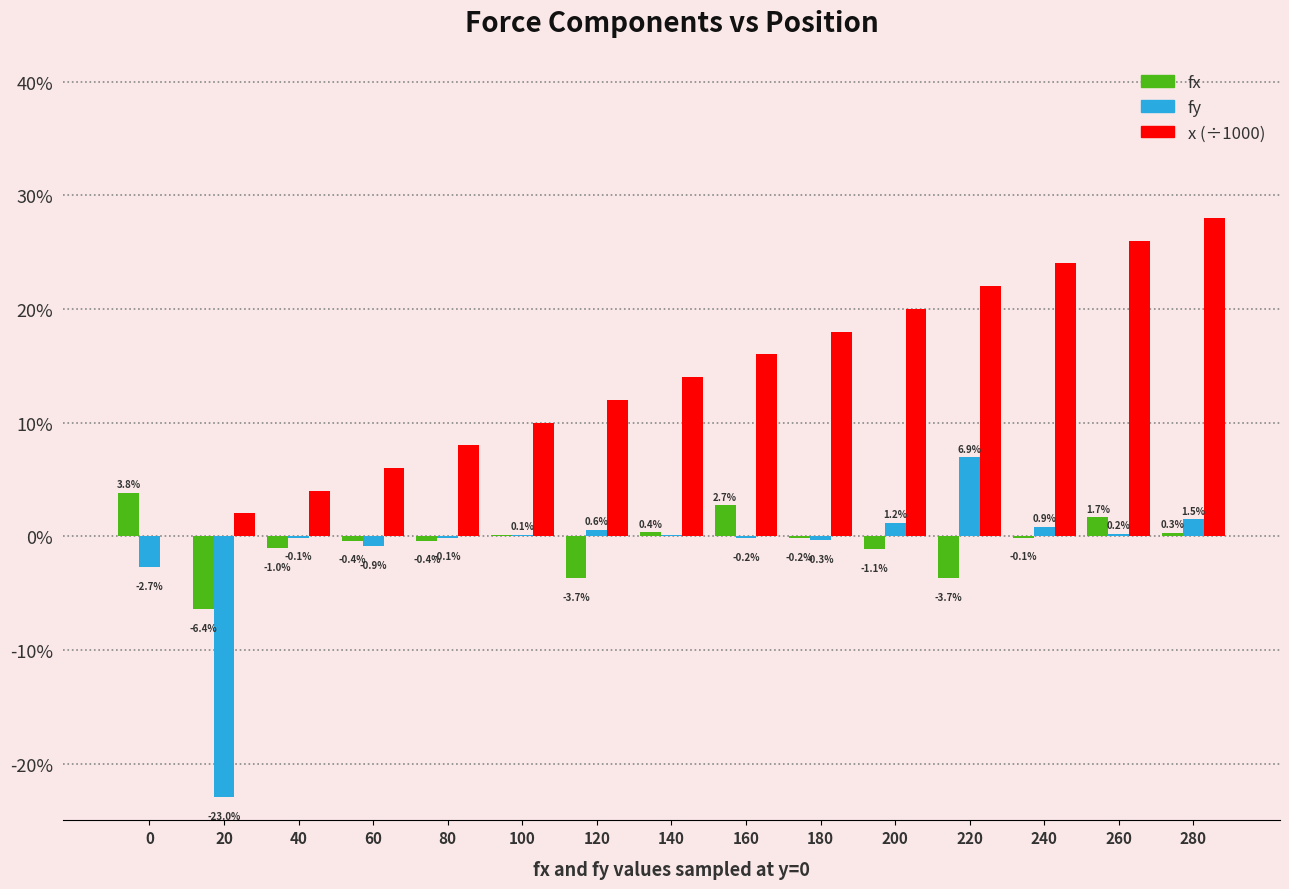

What are all the series names shown in the legend?

fx, fy, x (÷1000)